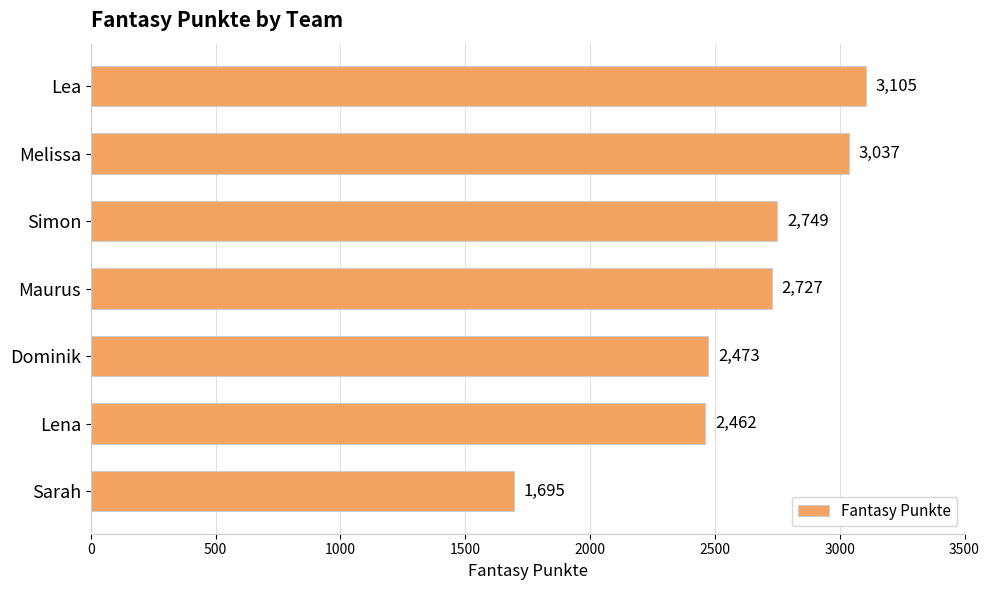

How many bars are there in total?

7